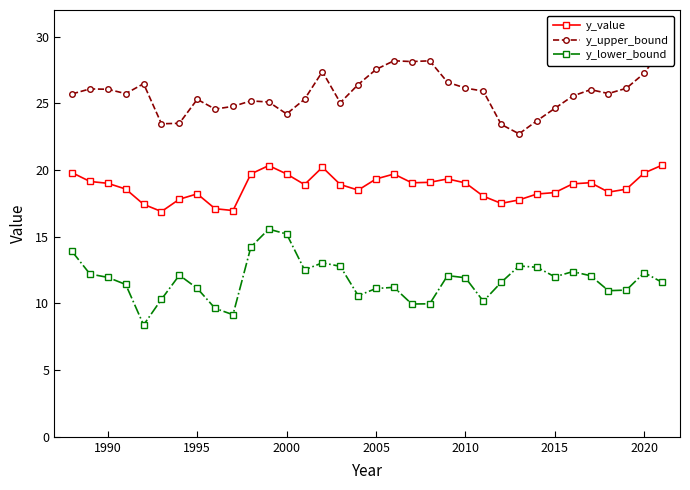

How many interior local valleys does the y_value series have?

7